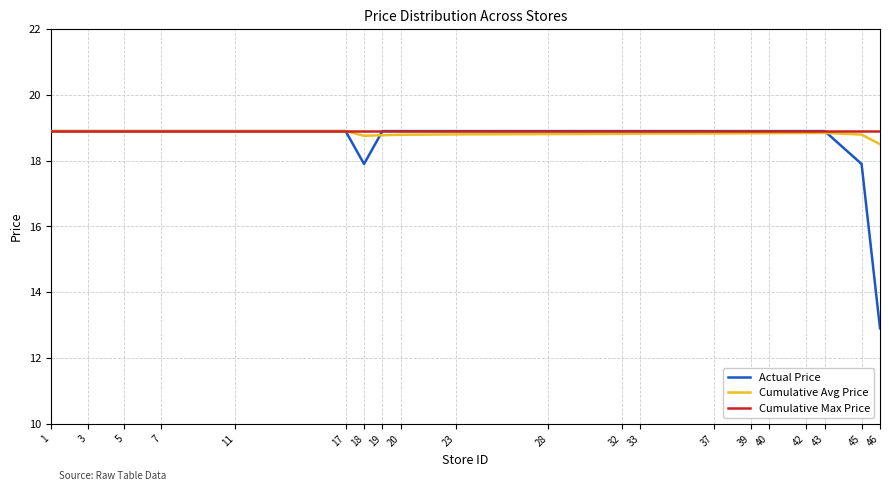

The value of Cumulative Max Price at 17 is 28.4. True or false?

False